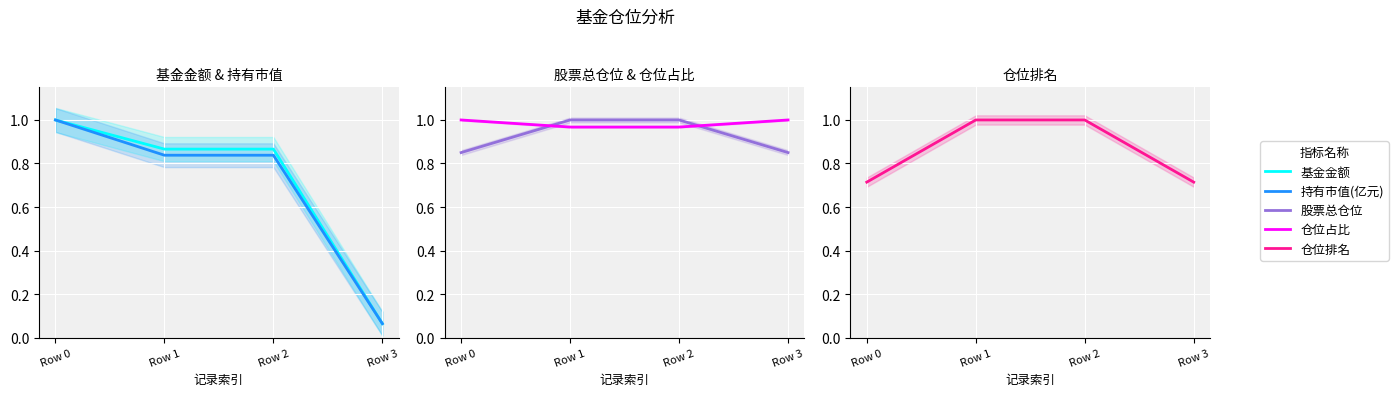

Rank the series by their maximum value, from lowest to highest.

基金金额, 持有市值(亿元), 股票总仓位, 仓位占比, 仓位排名